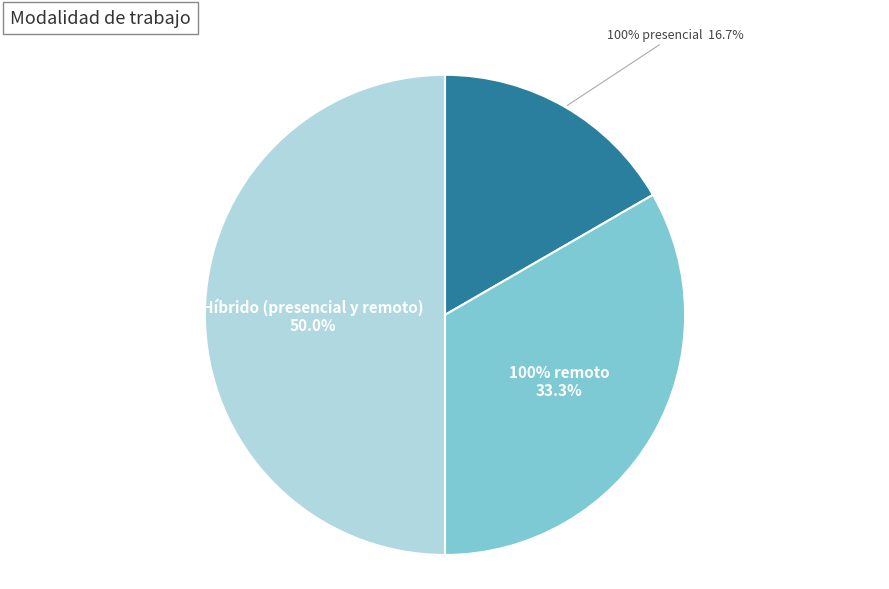

To the nearest percent, what portion does 100% remoto represent?

33%